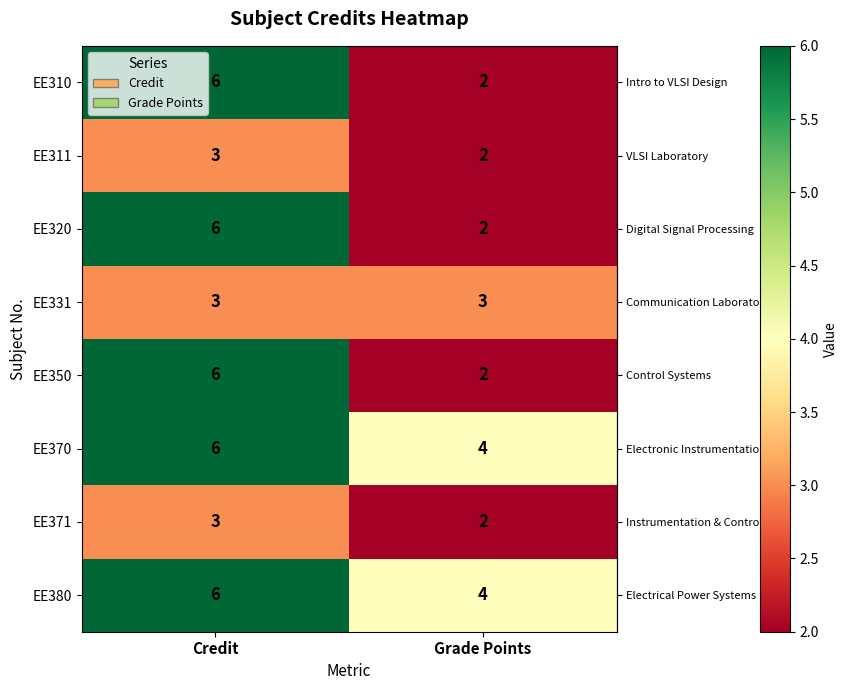

The value of EE331 at Credit is 5. True or false?

False